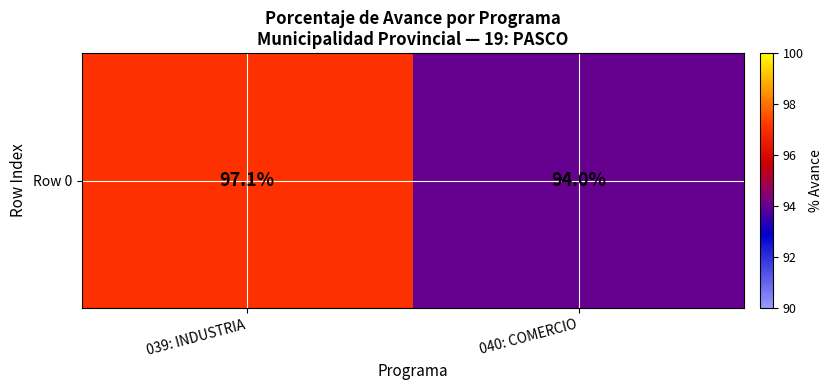

Which label corresponds to the smallest value in the chart?

040: COMERCIO